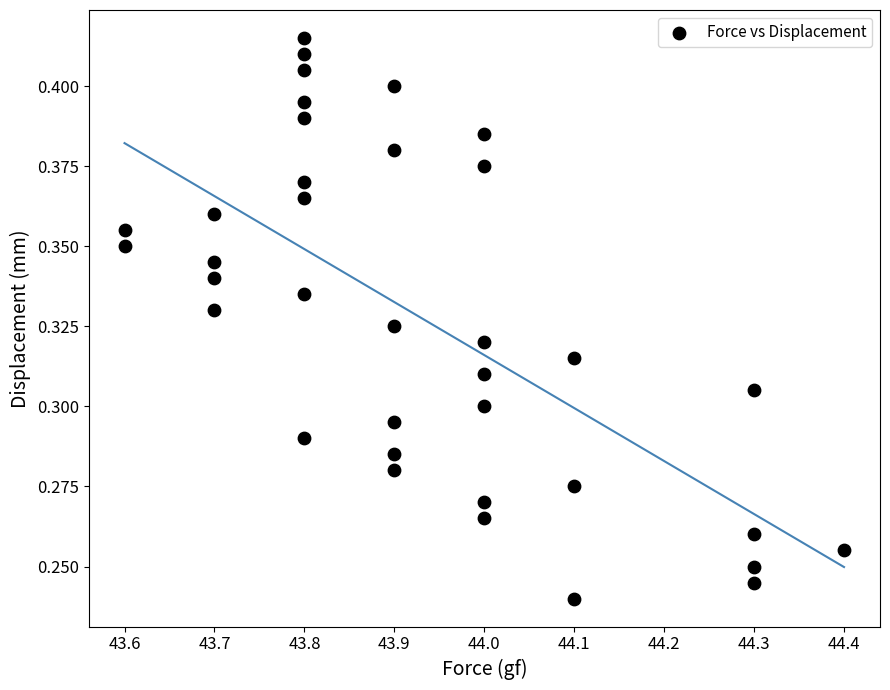

What is the range of X values (max minus min)?

0.8